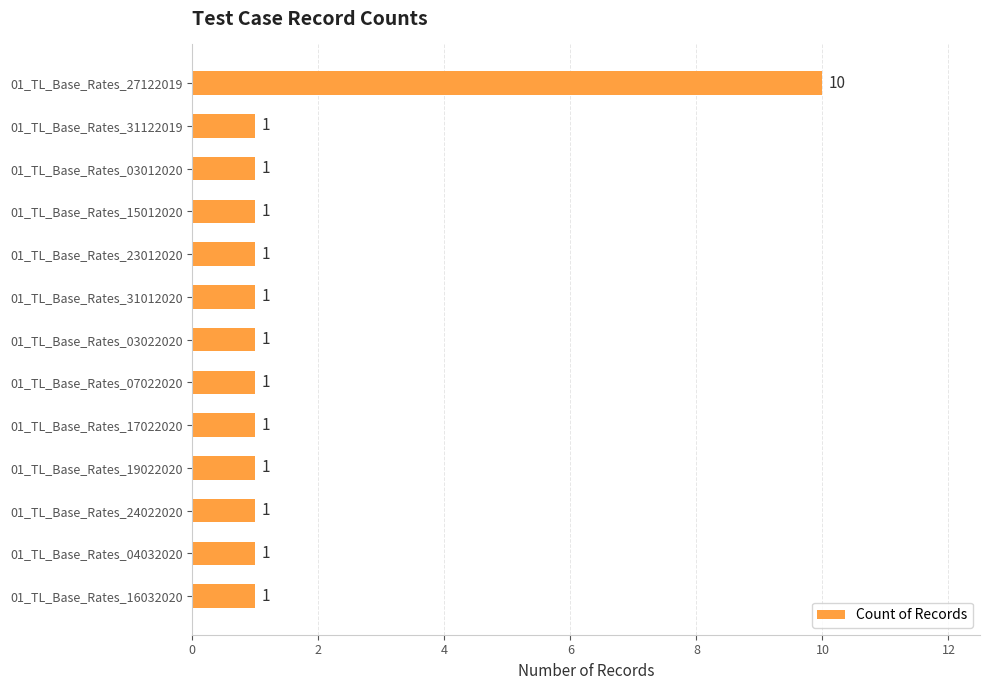

What position from the top is 01_TL_Base_Rates_04032020?

12